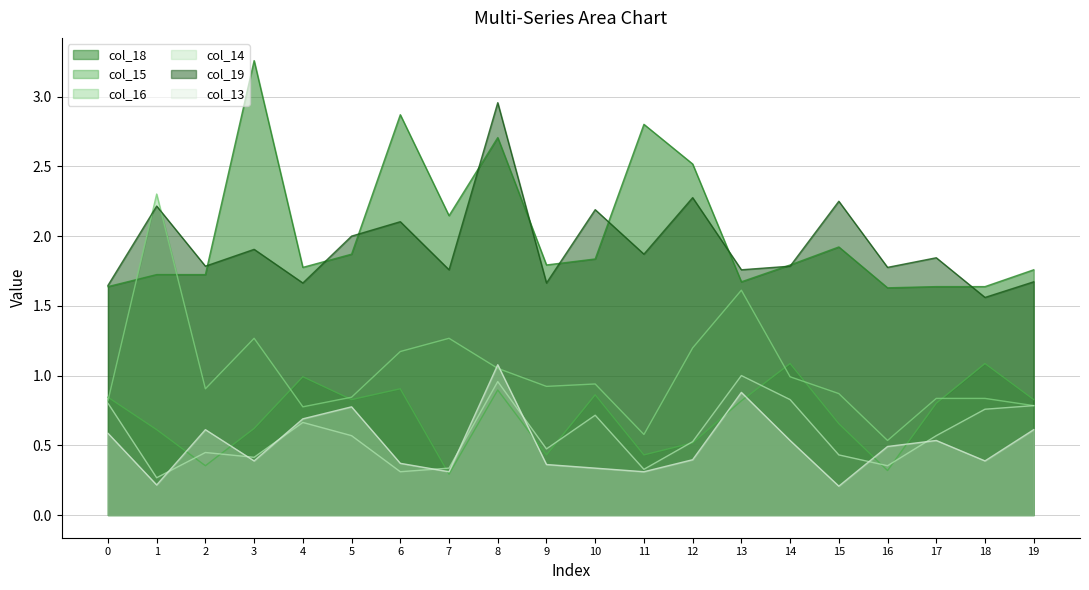

Reading left to right, what are all the values shown in this chart?

col_18: 1.6	1.7	1.7	3.3	1.8	1.9	2.9	2.1	2.7	1.8	1.8	2.8	2.5	1.7	1.8	1.9	1.6	1.6	1.6	1.8
col_15: 0.8	0.6	0.4	0.6	1.0	0.8	0.9	0.3	0.9	0.4	0.9	0.4	0.5	0.8	1.1	0.7	0.3	0.8	1.1	0.8
col_16: 0.8	2.3	0.9	1.3	0.8	0.8	1.2	1.3	1.1	0.9	0.9	0.6	1.2	1.6	1.0	0.9	0.5	0.8	0.8	0.8
col_14: 0.8	0.3	0.4	0.4	0.7	0.6	0.3	0.3	1.0	0.5	0.7	0.3	0.5	1.0	0.8	0.4	0.4	0.6	0.8	0.8
col_19: 1.6	2.2	1.8	1.9	1.7	2.0	2.1	1.8	3.0	1.7	2.2	1.9	2.3	1.8	1.8	2.2	1.8	1.8	1.6	1.7
col_13: 0.6	0.2	0.6	0.4	0.7	0.8	0.4	0.3	1.1	0.4	0.3	0.3	0.4	0.9	0.5	0.2	0.5	0.5	0.4	0.6